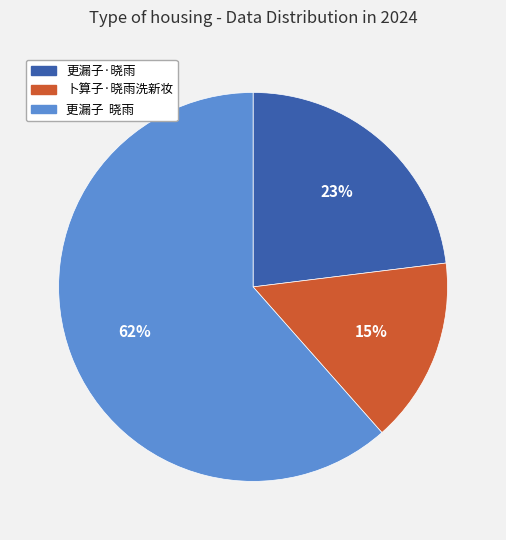

Rank the categories by value from highest to lowest.

更漏子 晓雨, 更漏子·晓雨, 卜算子·晓雨洗新妆